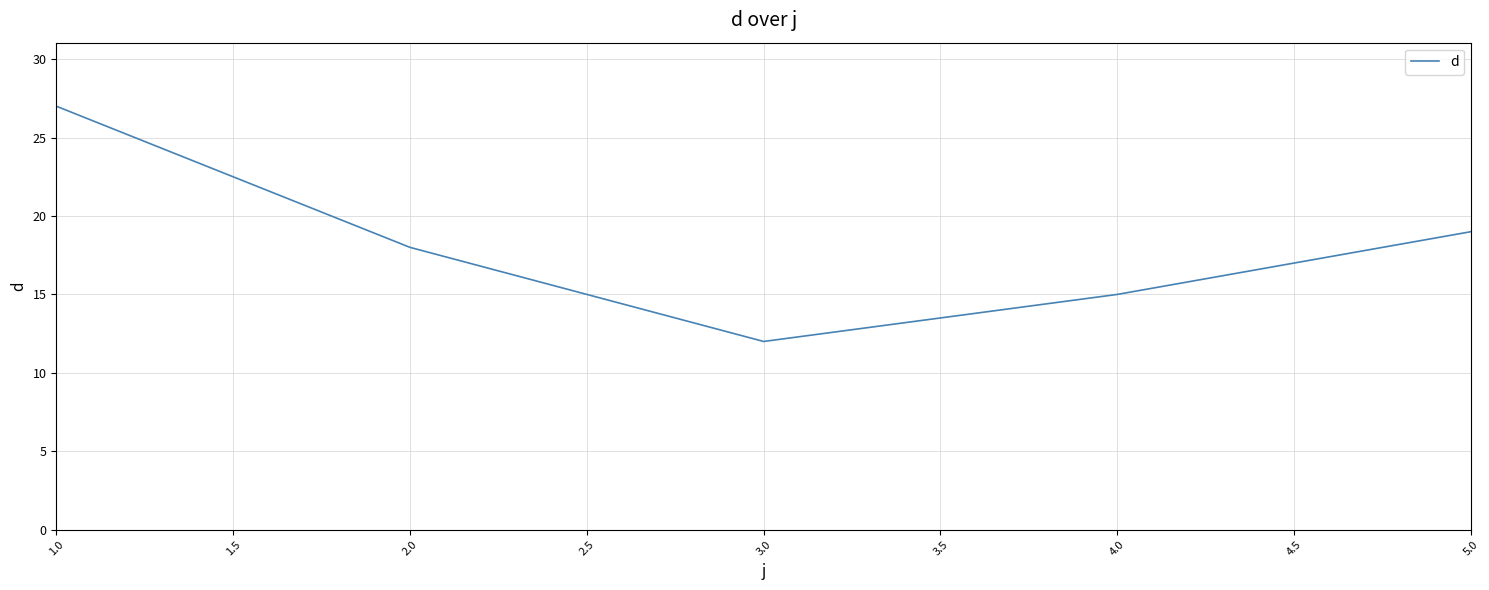

What is the difference between the values at 4.0 and 5.0?

4